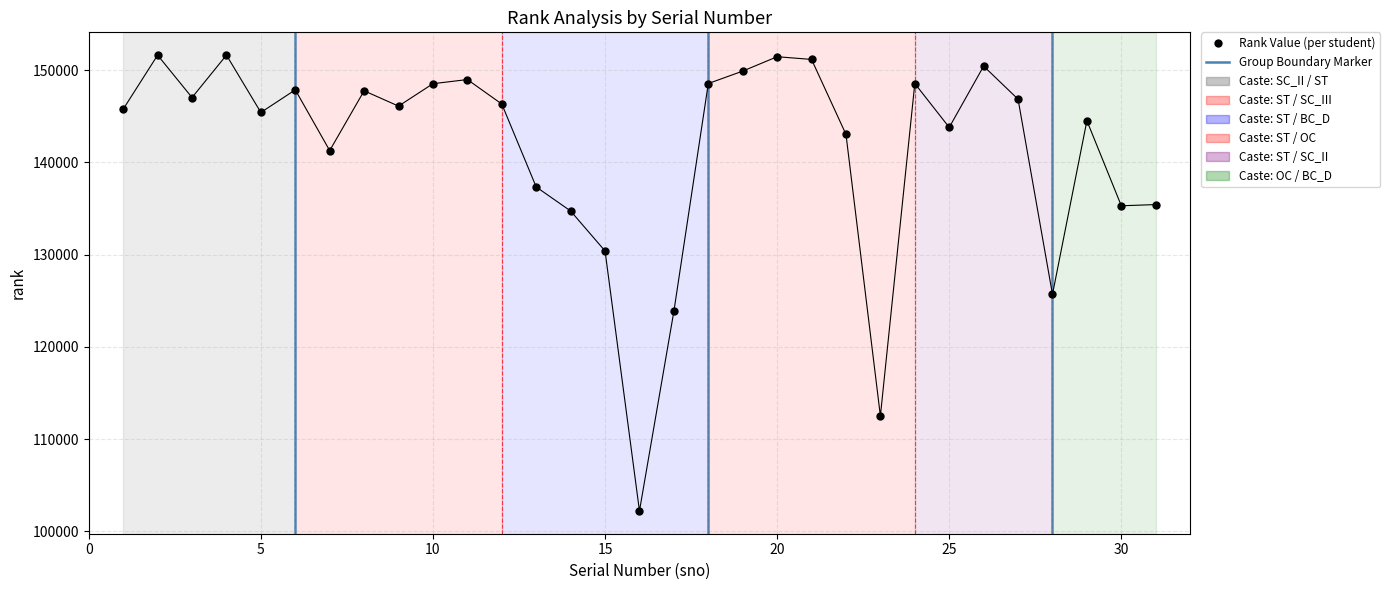

What Y value in the scatter plot is closest to 126924?

125696